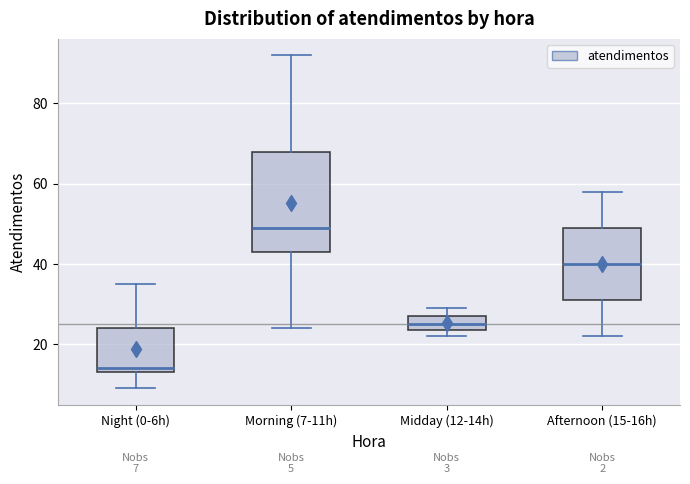

Which box has the highest median line?

Morning (7-11h)